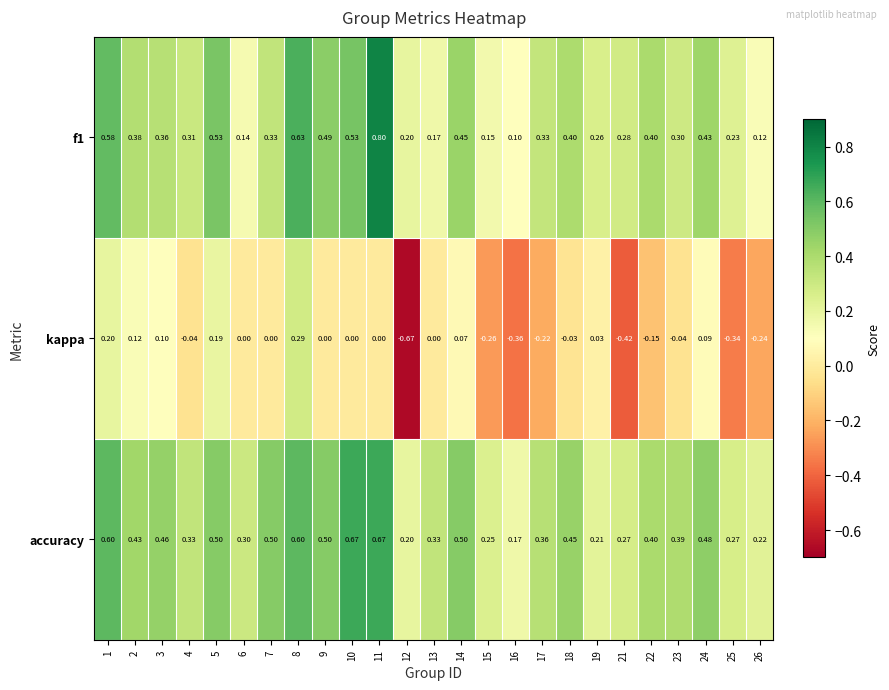

Between 5 and 16, which series saw the biggest shift?

kappa